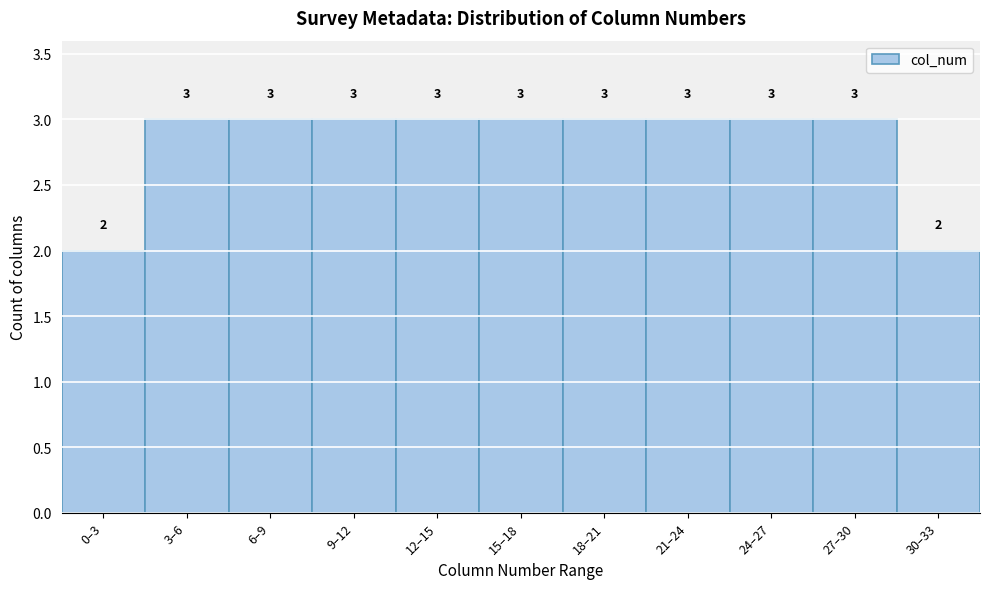

Reading right to left, list all the values displayed in this chart.

2	3	3	3	3	3	3	3	3	3	2